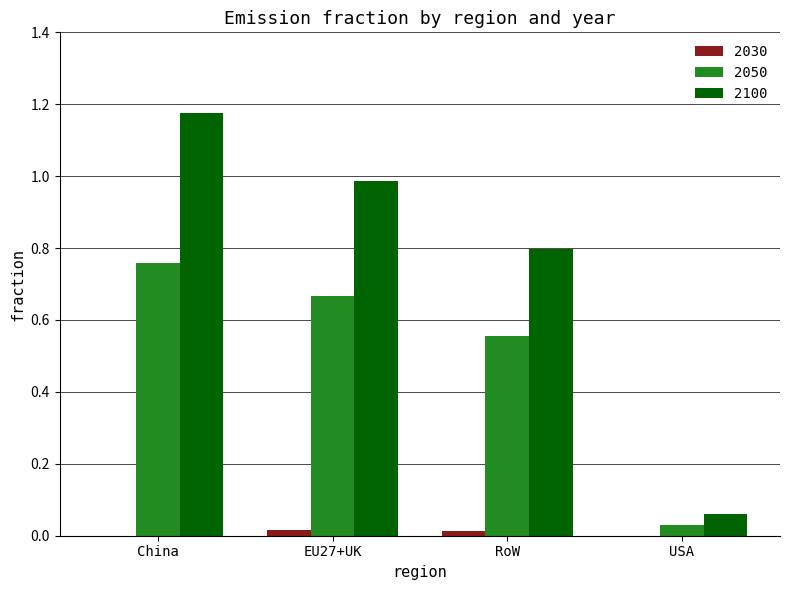

The value of 2100 at RoW is 0.8. True or false?

True